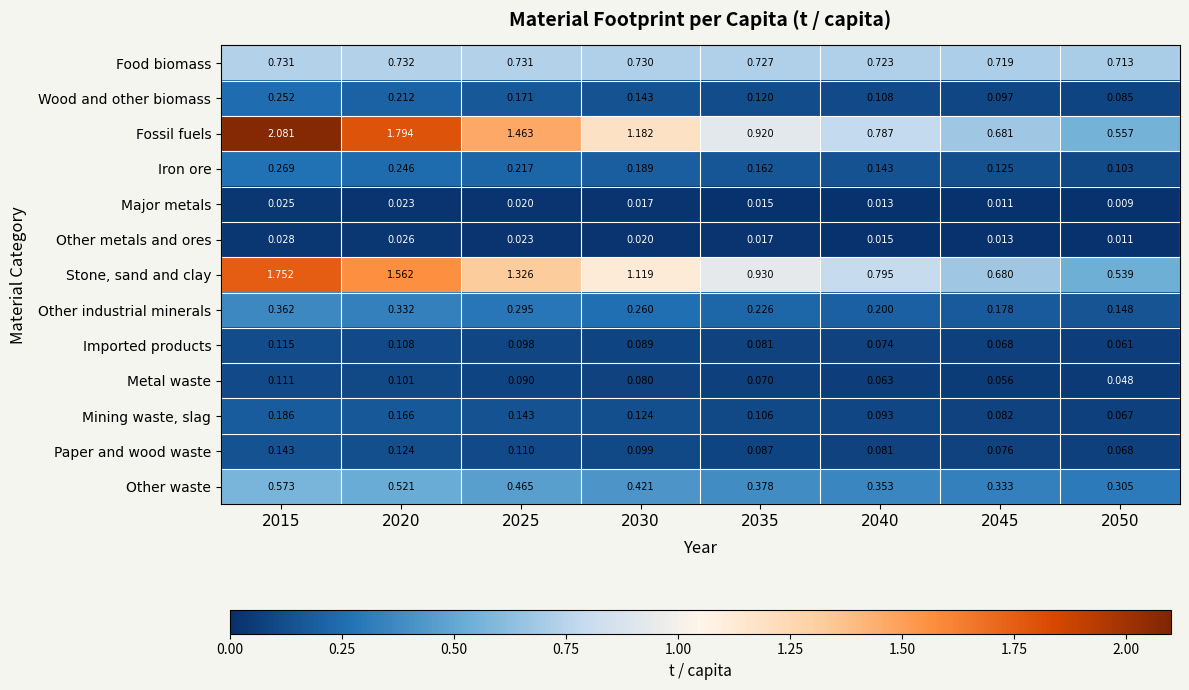

Which series changed the most between 2025 and 2050?

Fossil fuels